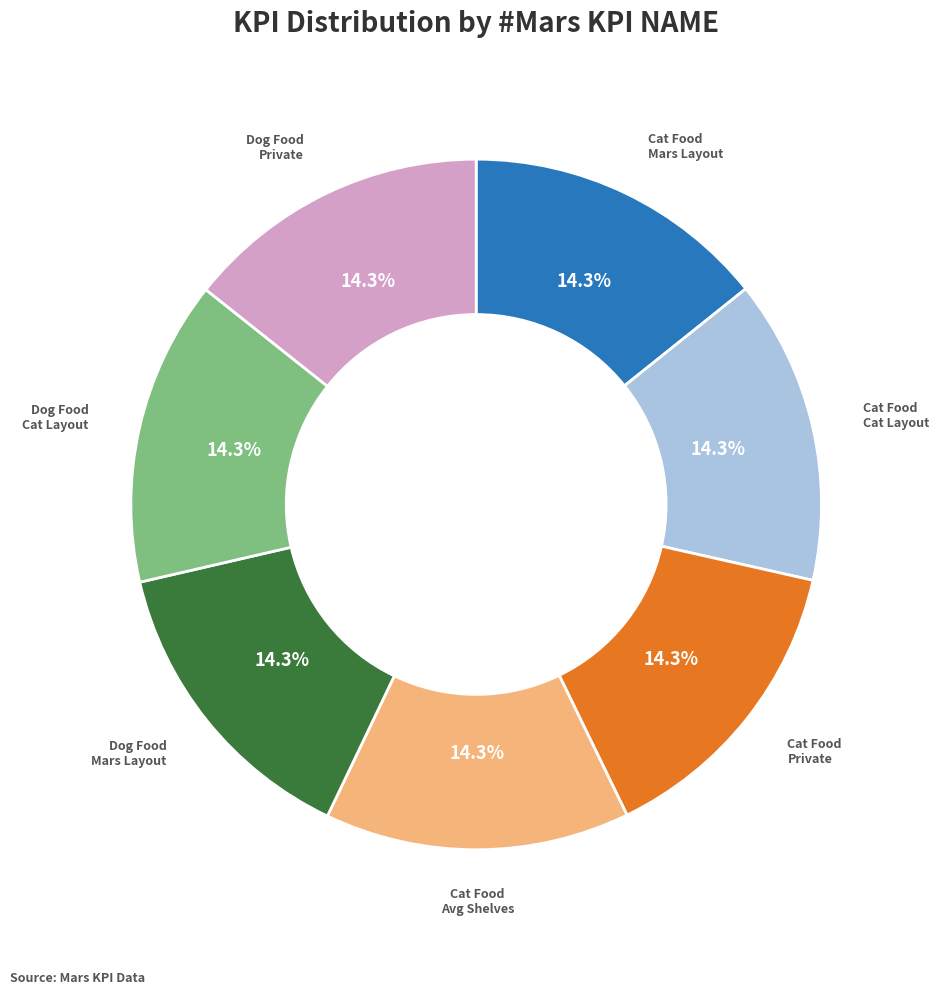

Is there a majority slice in this chart?

No